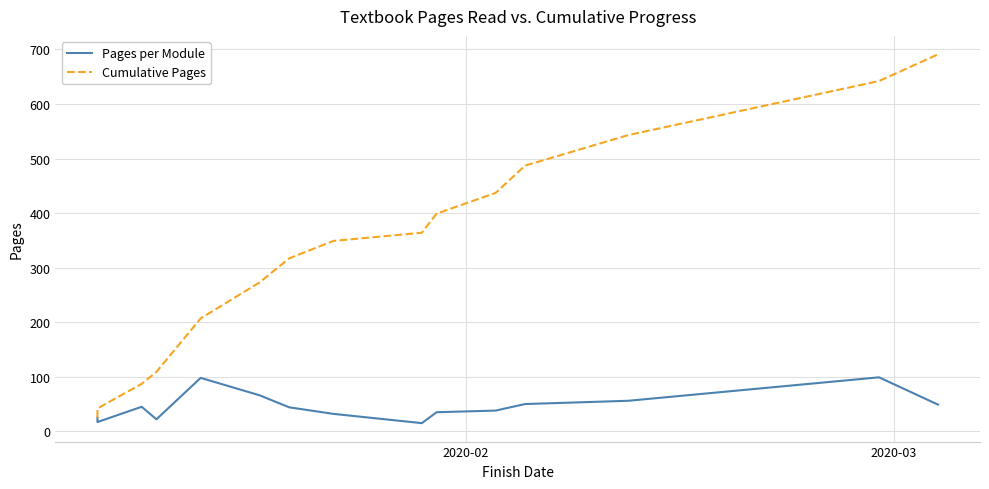

What is the difference between the second highest and minimum values in the Pages per Module series?

83